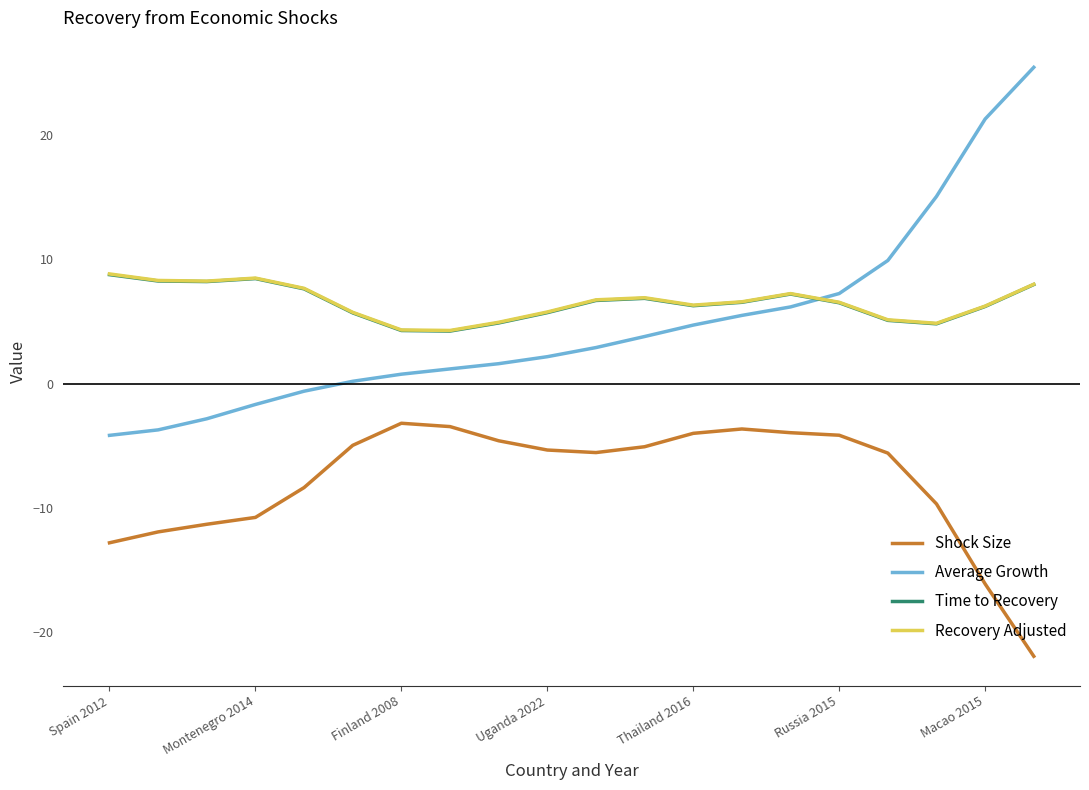

Which series has the widest spread of values?

Average Growth